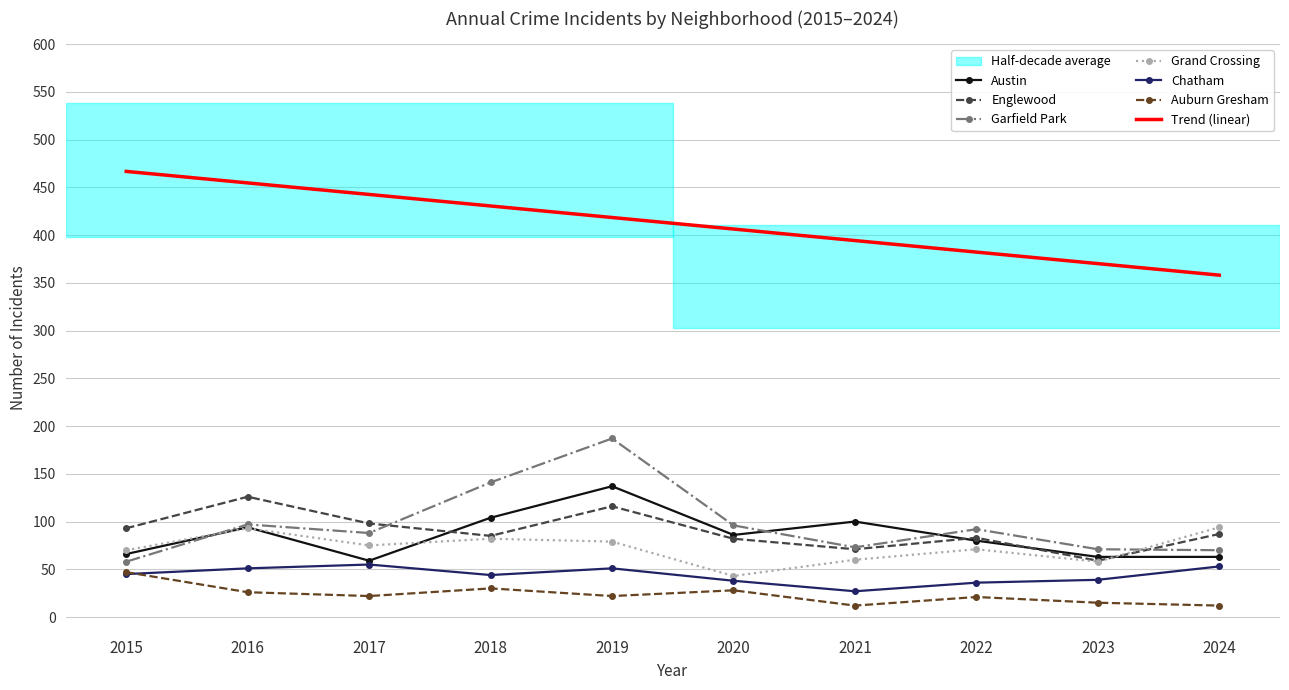

What is the minimum value shown in the chart?

12.0